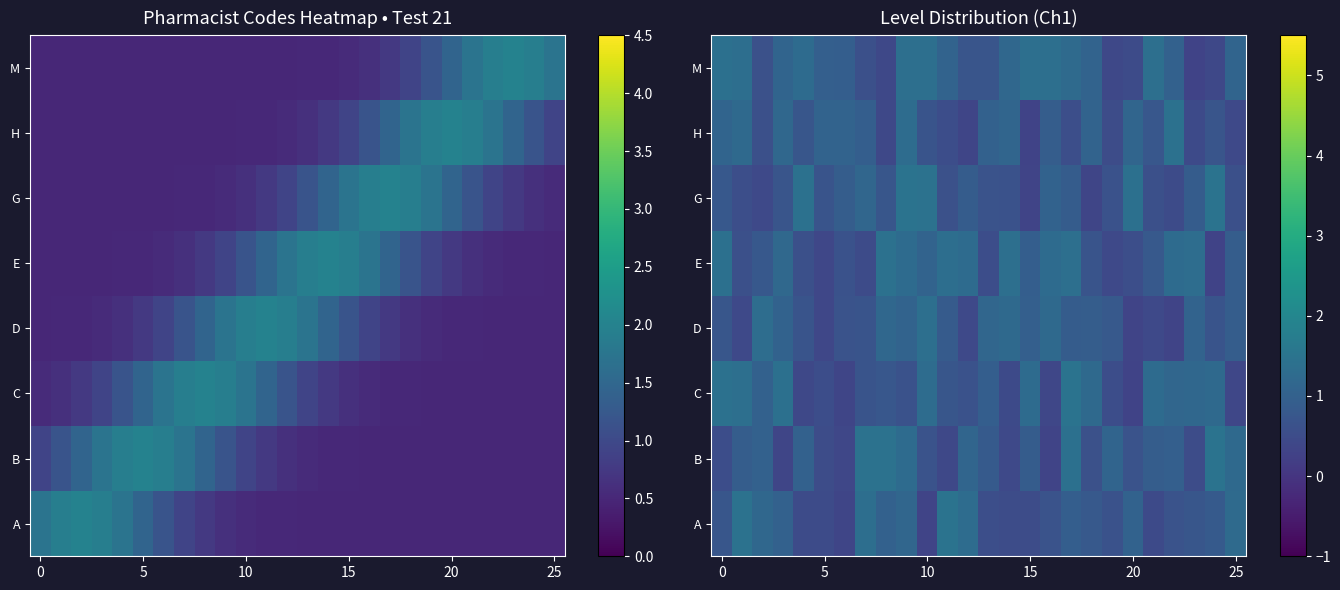

At which category is the sum across all series the highest?

9